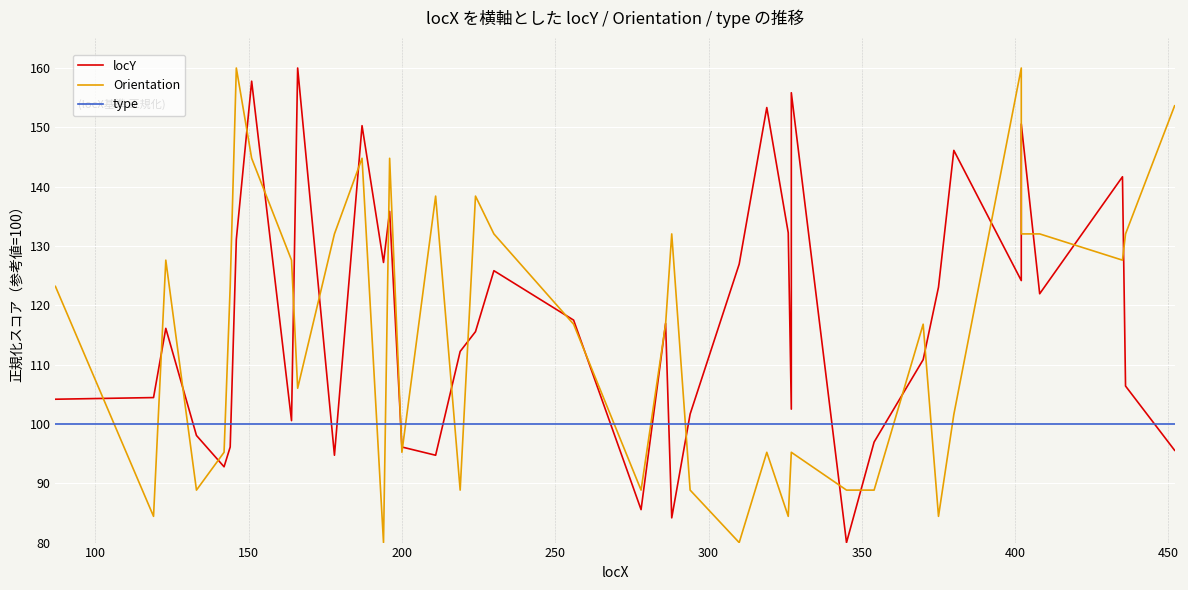

Reading left to right, transcribe all the data shown in this chart.

locY: 104.2	104.4	116.1	98.1	92.8	96.1	131.1	157.8	100.6	160.0	94.7	150.3	127.2	135.8	96.1	94.7	112.2	115.6	125.8	117.5	85.6	116.9	84.2	101.7	126.9	153.3	132.2	102.5	155.8	80.0	96.9	110.8	123.1	146.1	124.2	150.6	121.9	141.7	106.4	95.6
Orientation: 123.2	84.4	127.6	88.8	95.2	123.2	160.0	144.8	127.6	106.0	132.0	144.8	80.0	144.8	95.2	138.4	88.8	138.4	132.0	116.8	88.8	116.8	132.0	88.8	80.0	95.2	84.4	95.2	95.2	88.8	88.8	116.8	84.4	101.6	160.0	132.0	132.0	127.6	132.0	153.6
type: 100.0	100.0	100.0	100.0	100.0	100.0	100.0	100.0	100.0	100.0	100.0	100.0	100.0	100.0	100.0	100.0	100.0	100.0	100.0	100.0	100.0	100.0	100.0	100.0	100.0	100.0	100.0	100.0	100.0	100.0	100.0	100.0	100.0	100.0	100.0	100.0	100.0	100.0	100.0	100.0